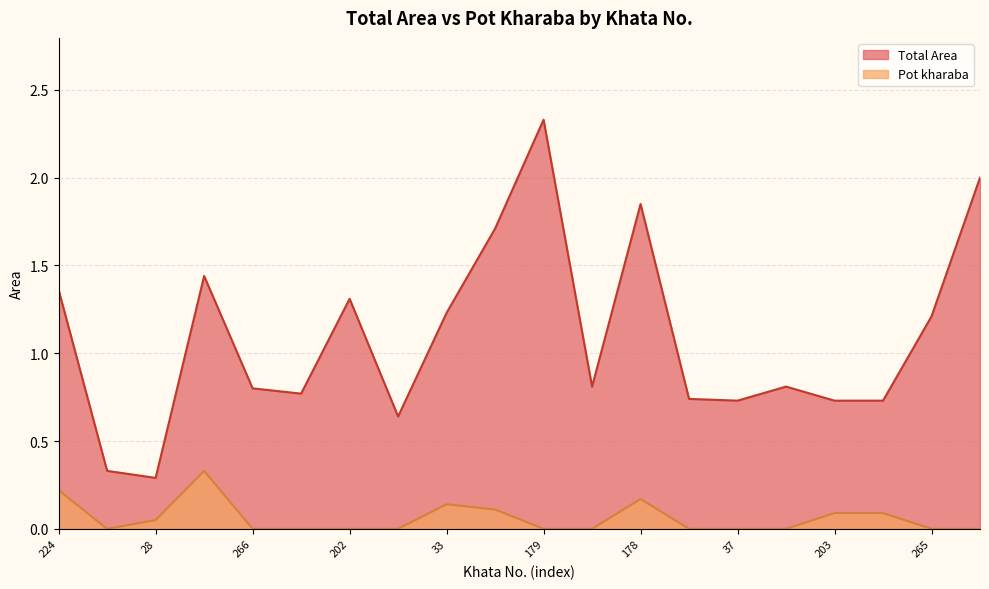

At how many categories does at least one series exceed 0?

20